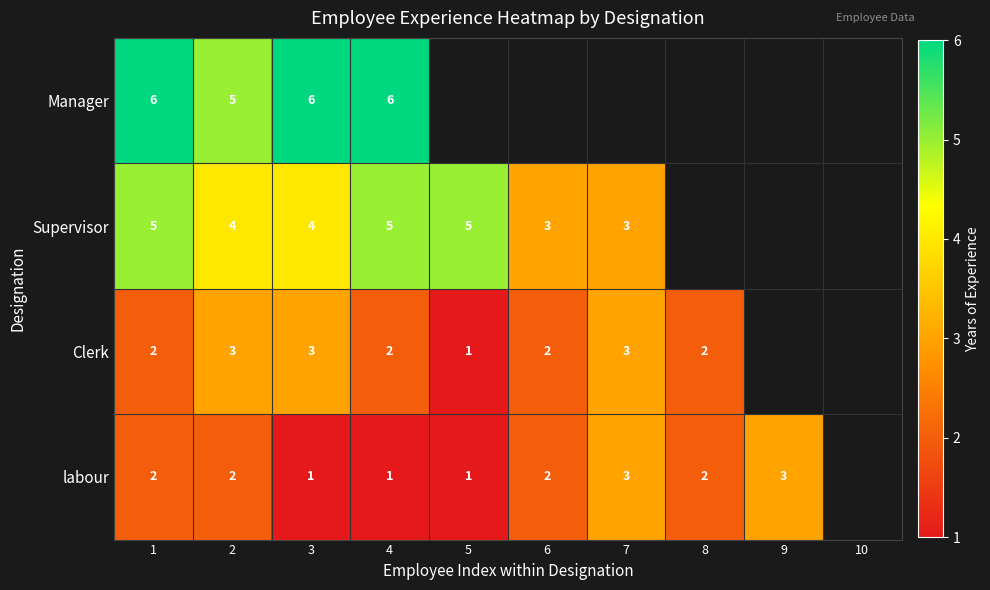

Which label corresponds to the smallest value in the chart?

5